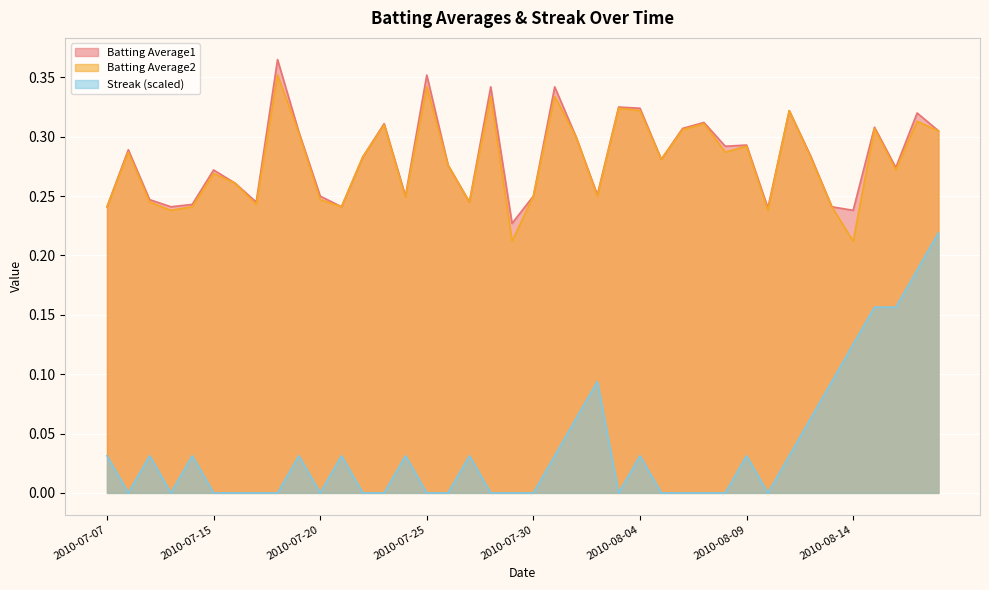

Rank the series by their maximum value, from lowest to highest.

Streak (scaled), Batting Average2, Batting Average1